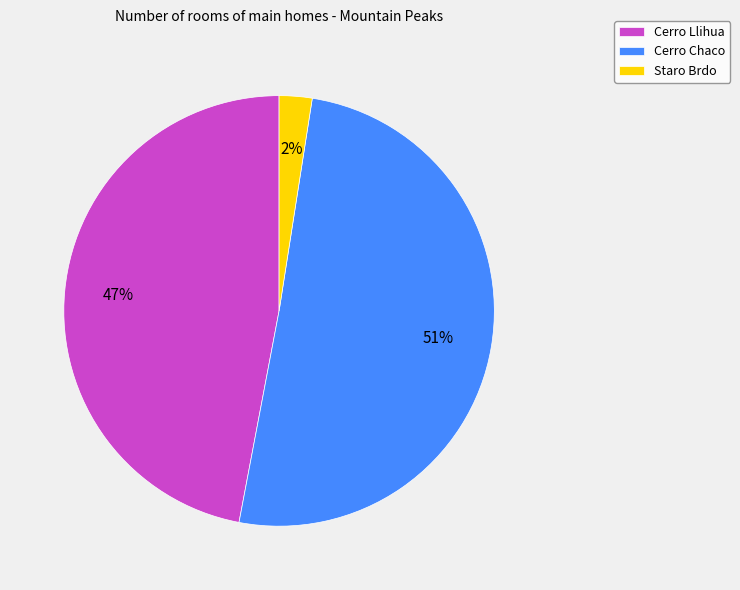

Does any single category account for the majority?

Yes